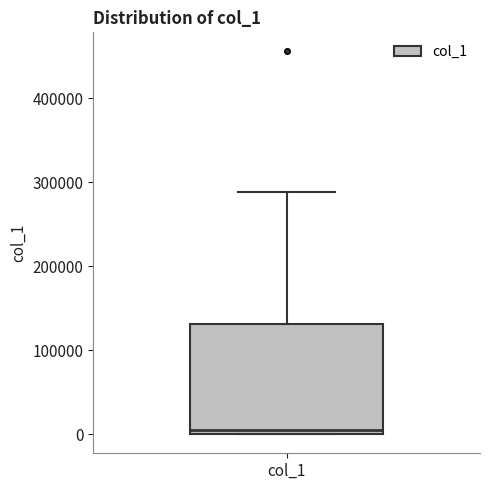

Where is the upper edge of the box for col_1 on the y-axis? The values are not printed on the chart, so give them approximately, as read against the axis.

130000